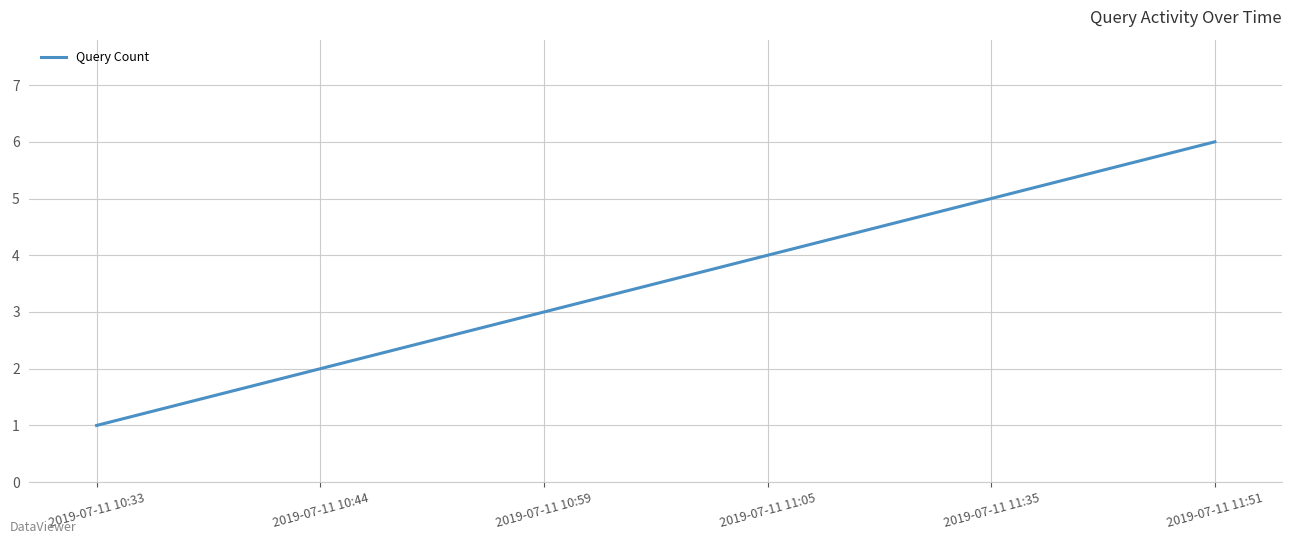

The value at 2019-07-11 11:35 is 5. True or false?

True